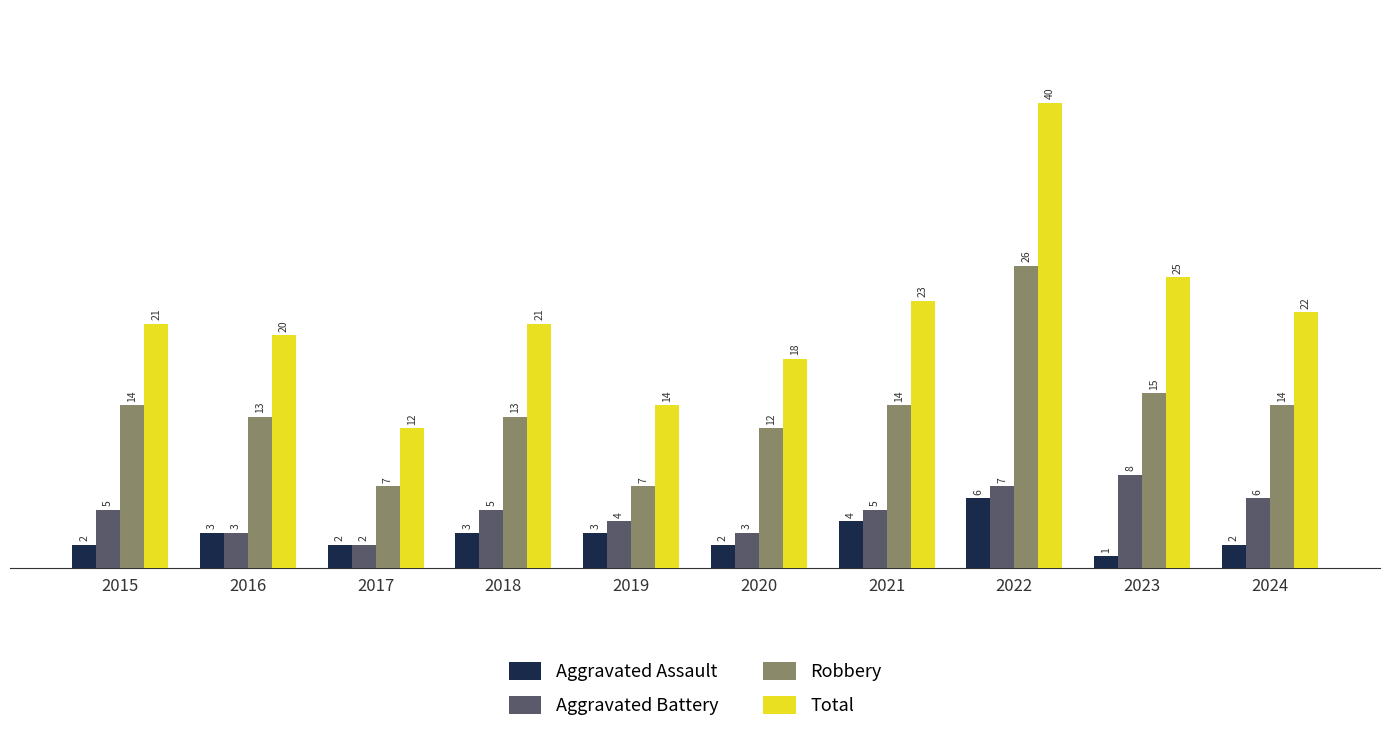

Between 2018 and 2023, which series saw the biggest shift?

Total